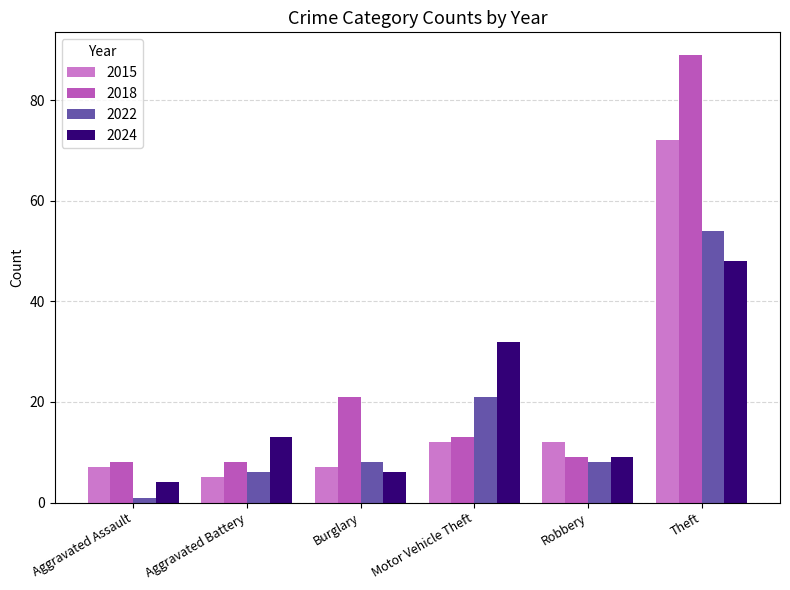

Where is 2024 nearest to the value 26?

Motor Vehicle Theft